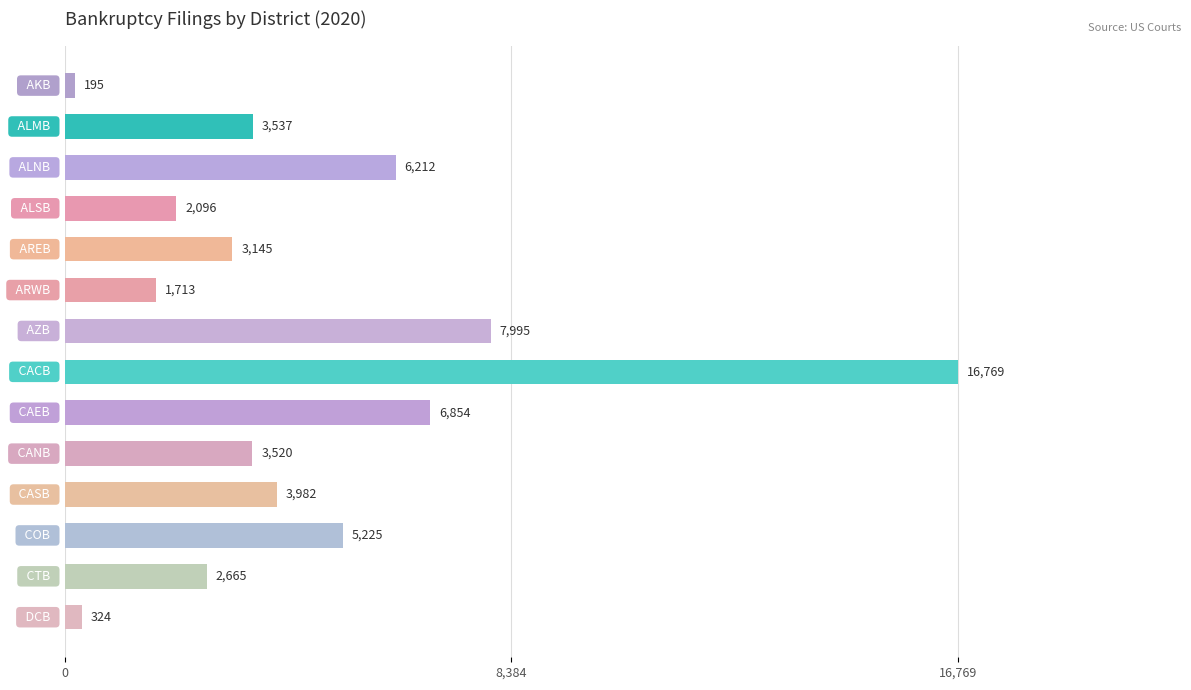

What is the difference between the second highest and minimum values?

7800